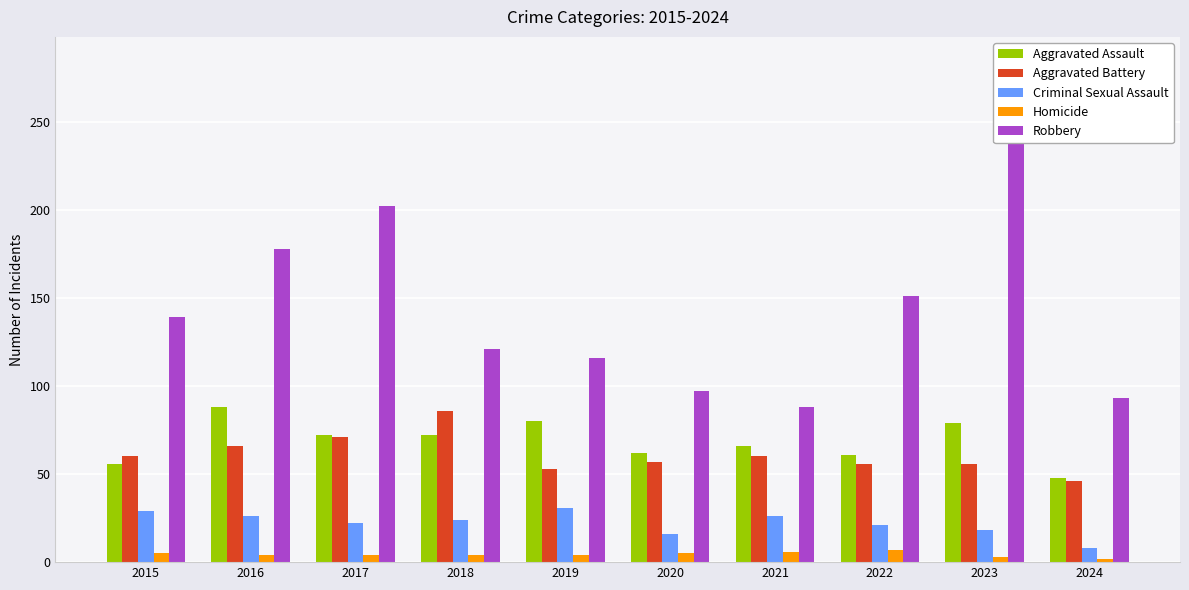

Rank the series by their maximum value, from highest to lowest.

Robbery, Aggravated Assault, Aggravated Battery, Criminal Sexual Assault, Homicide